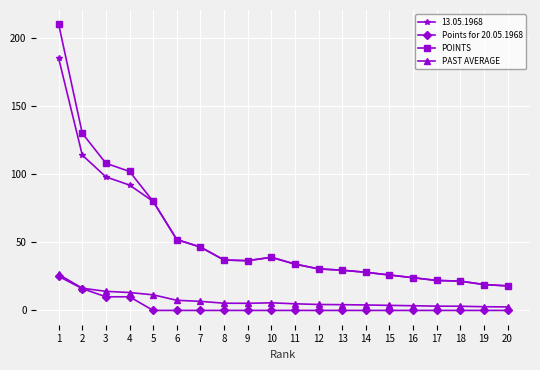

The PAST AVERAGE series shows 5.2 at 9. True or false?

True